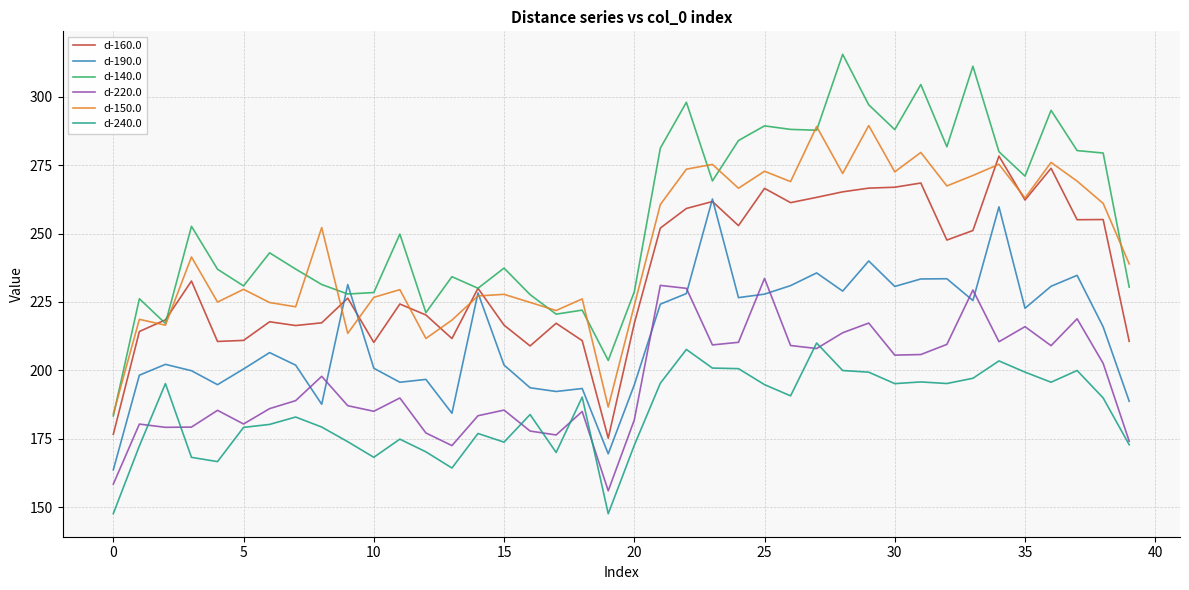

What is the greatest value displayed?

315.5